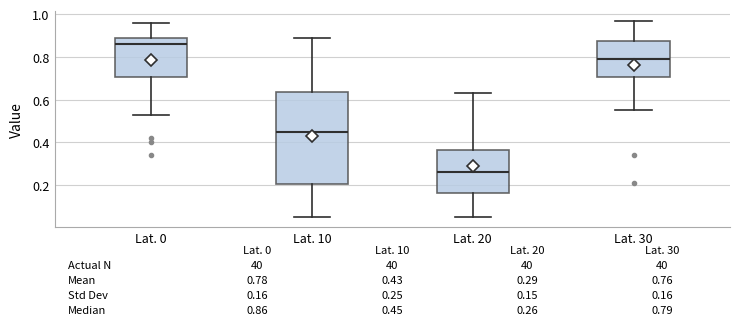

Which box has the lowest median line?

Lat. 20